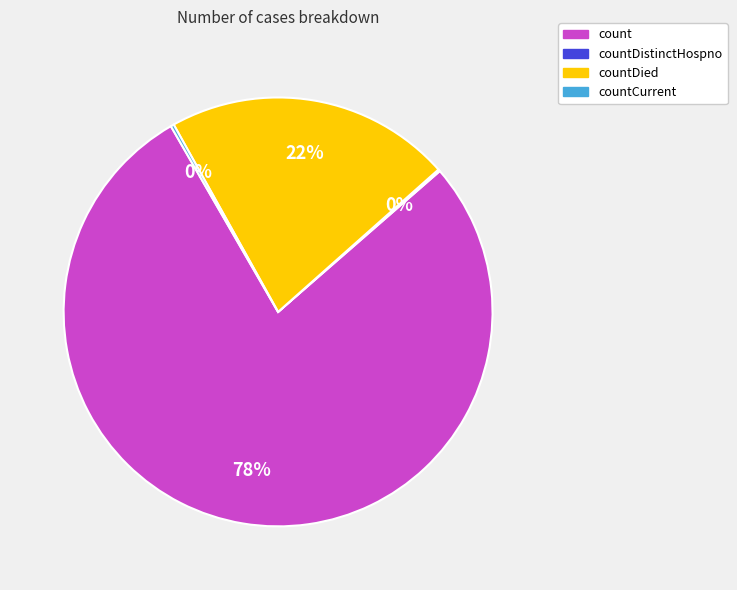

Is there any slice that represents more than half of the pie?

Yes